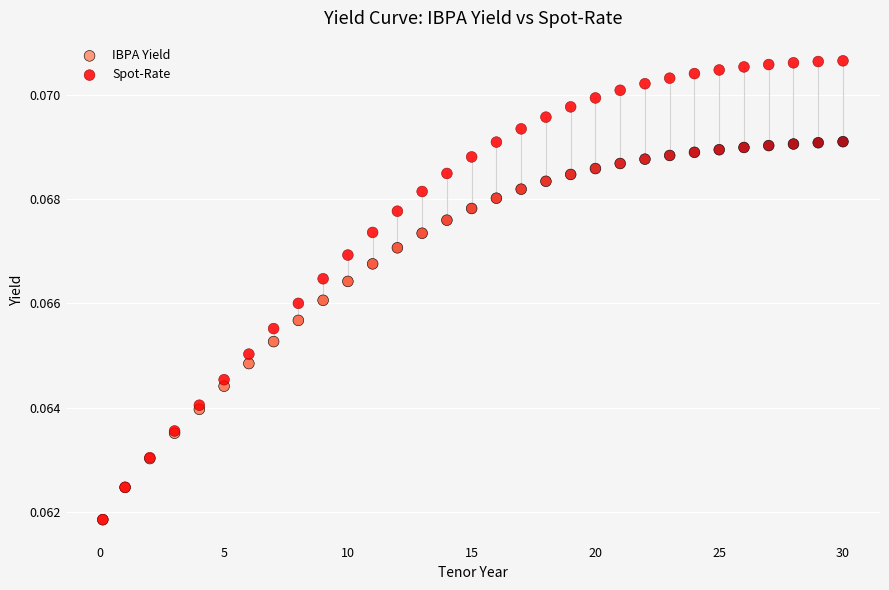

What are all the series names shown in the legend?

IBPA Yield, Spot-Rate